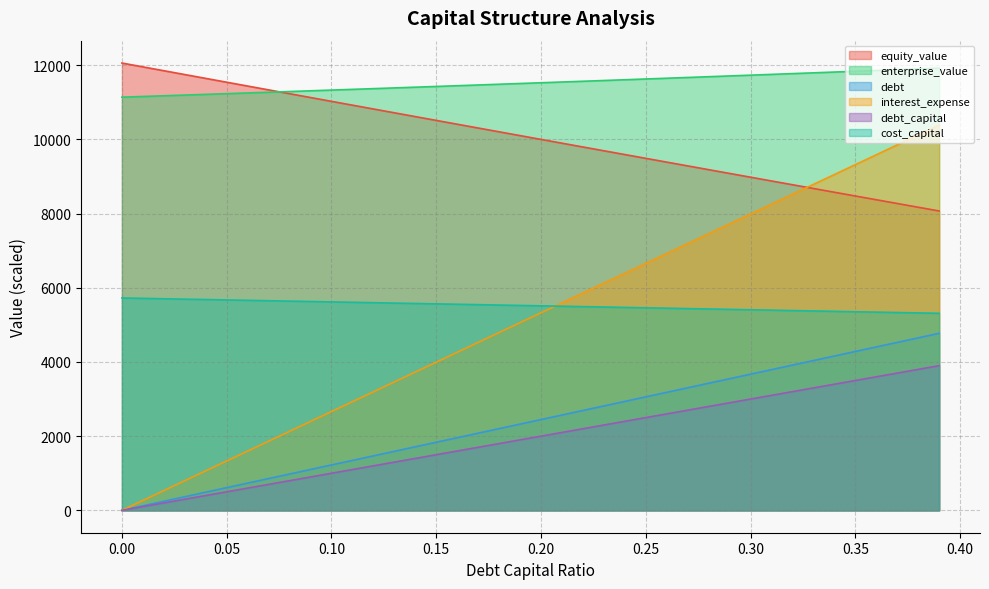

True or false: cost_capital and debt intersect in this chart.

False